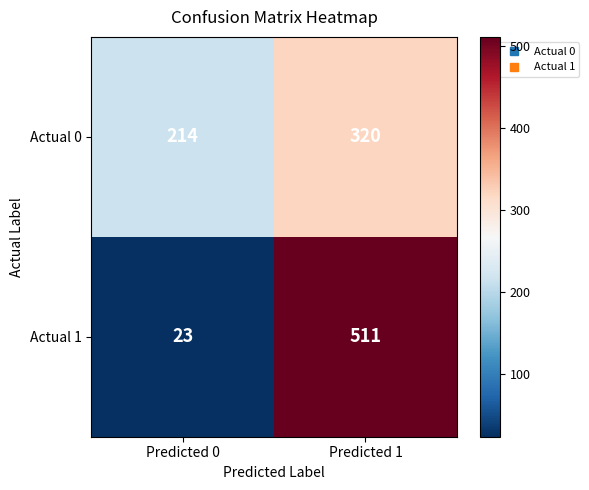

Reading left to right, list all the values displayed in this chart.

Actual 0: Predicted 0=214	Predicted 1=320
Actual 1: Predicted 0=23	Predicted 1=511